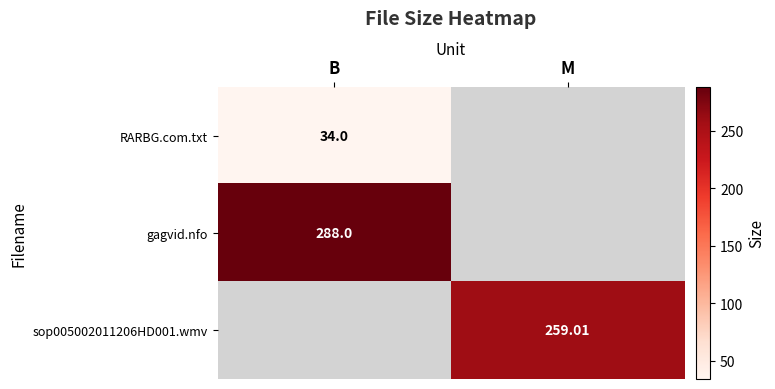

Where is RARBG.com.txt nearest to the value 17?

B